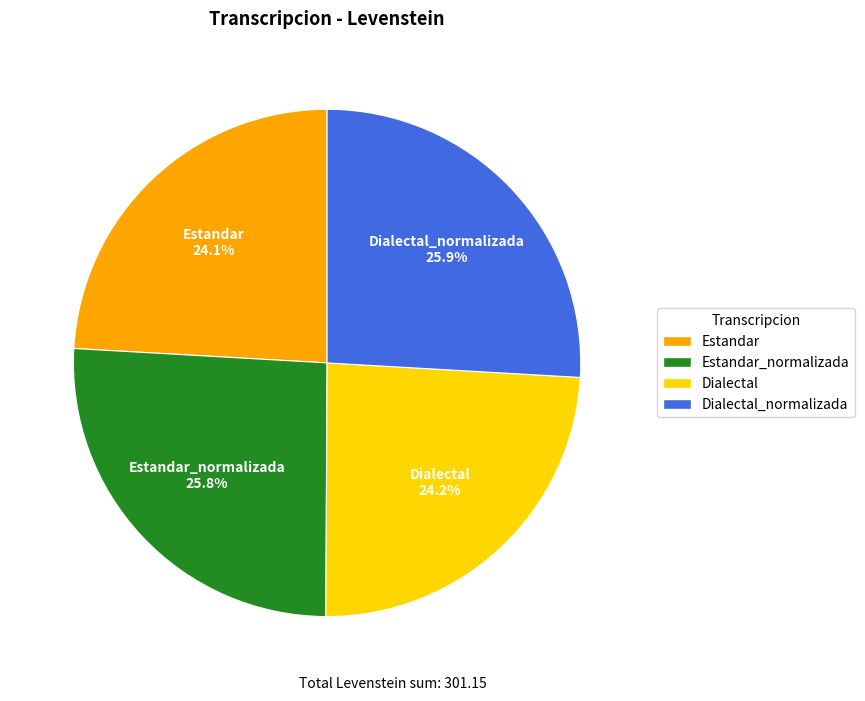

Is there any slice that represents more than half of the pie?

No